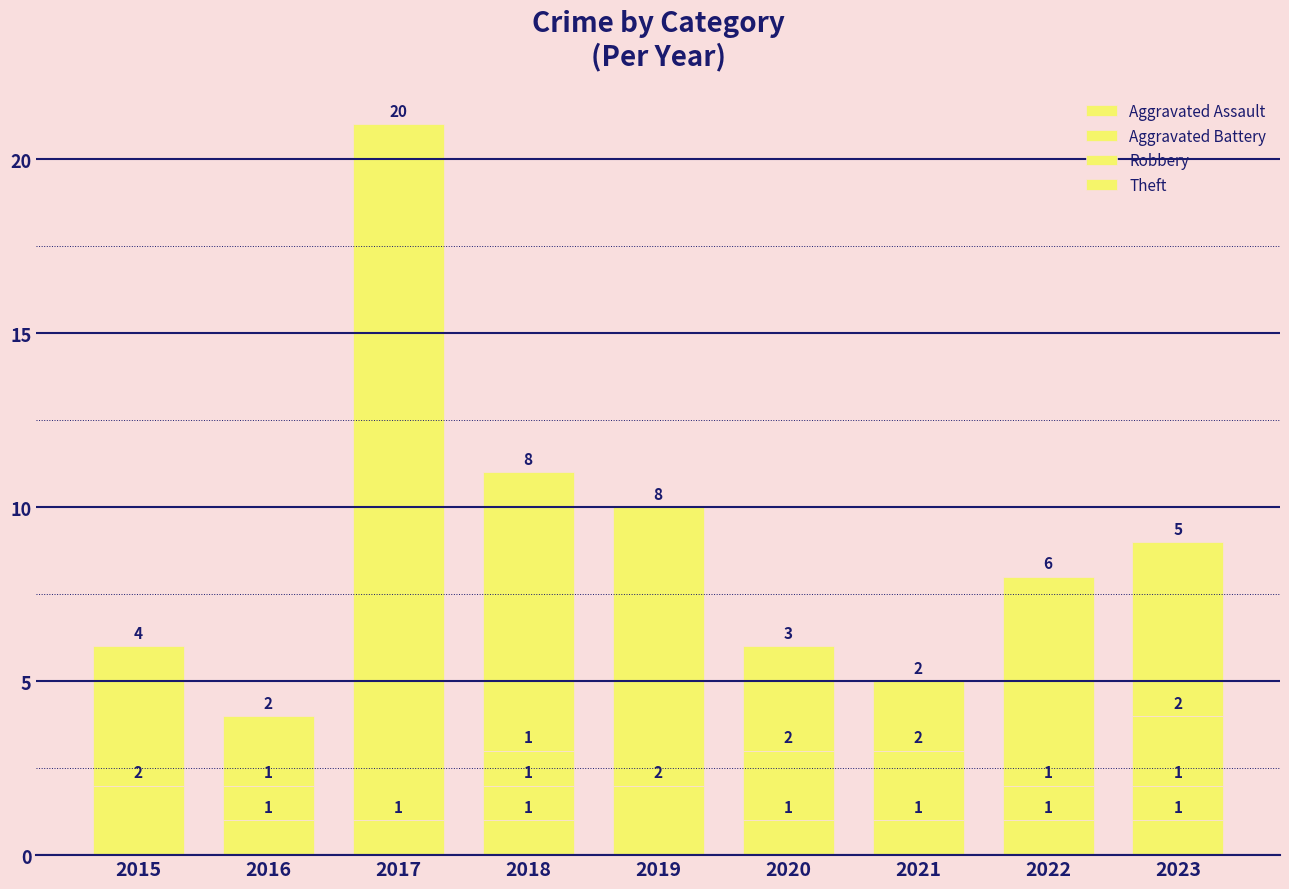

What is the maximum value for Aggravated Assault?

1